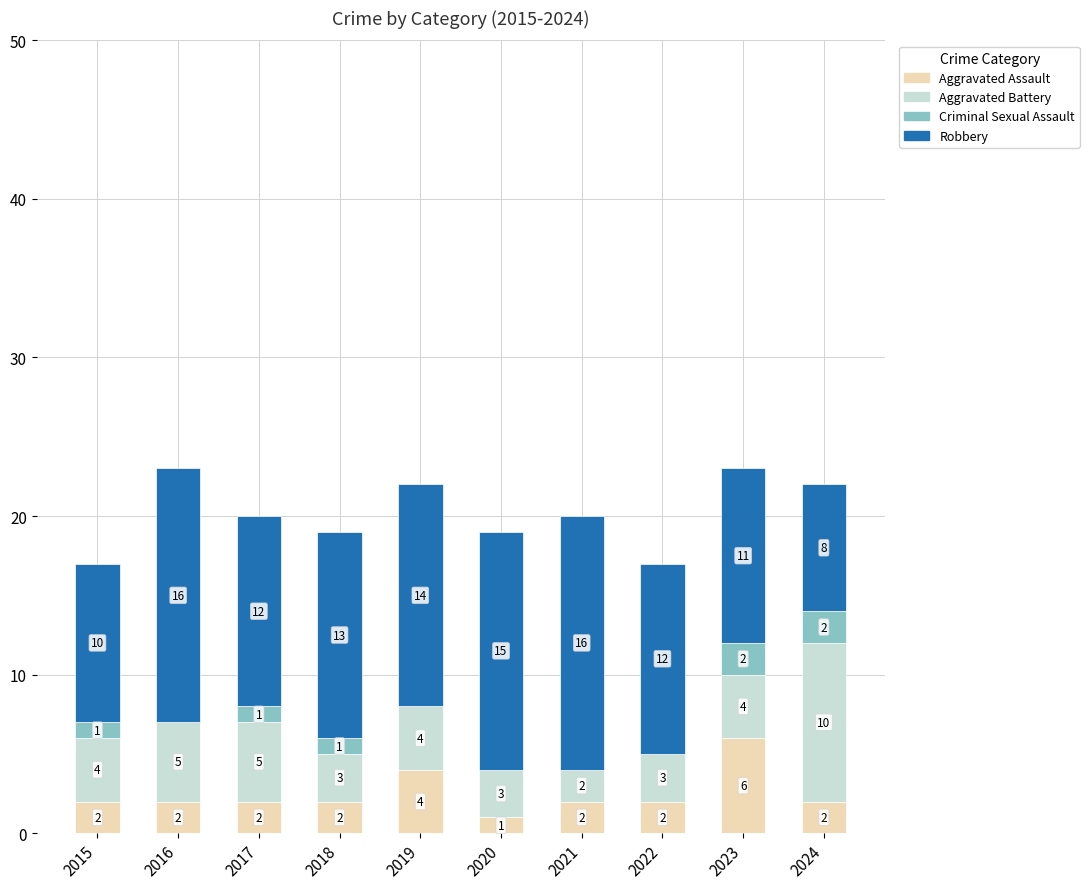

What is the total value across all series at 2020?

19